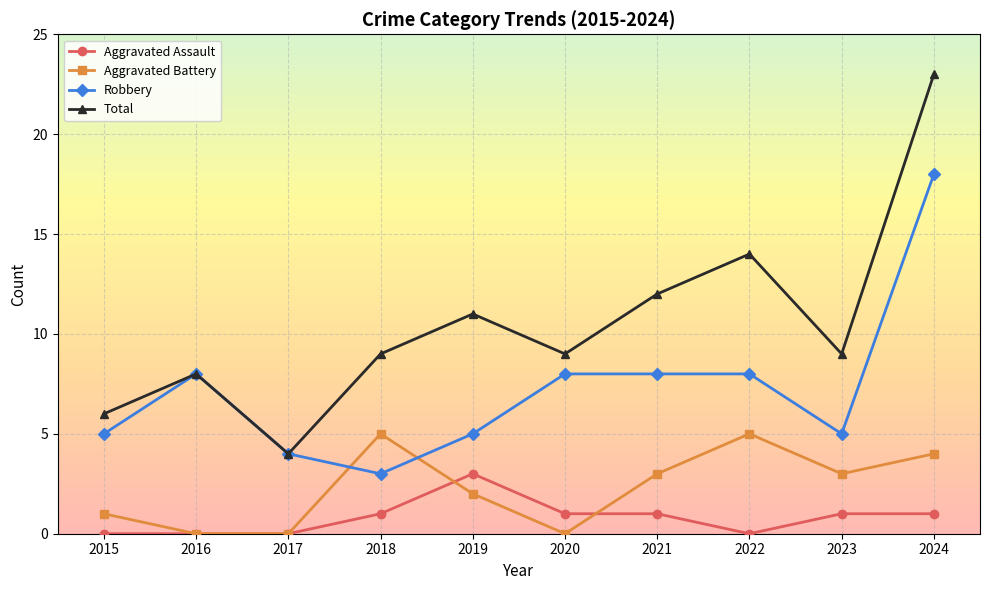

What are all the series names shown in the legend?

Aggravated Assault, Aggravated Battery, Robbery, Total